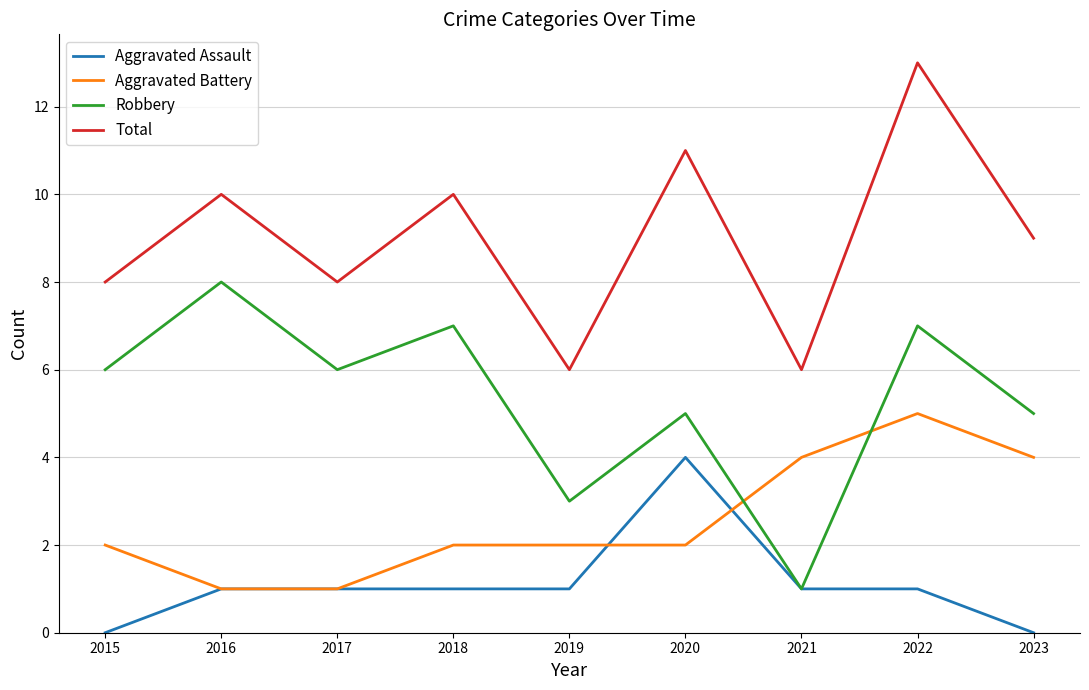

Read the Robbery value at 2017.

6